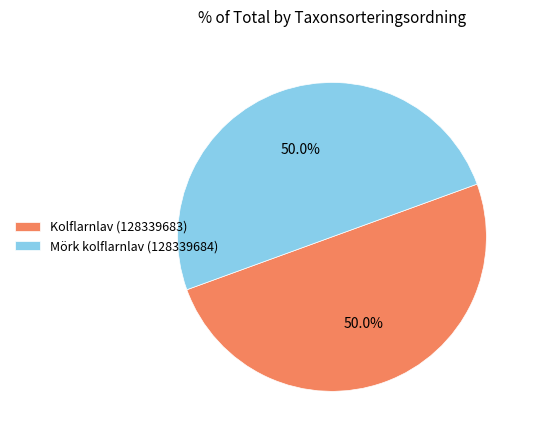

Approximately how many times larger is the value at Kolflarnlav (128339683) compared to Mörk kolflarnlav (128339684)?

1.0